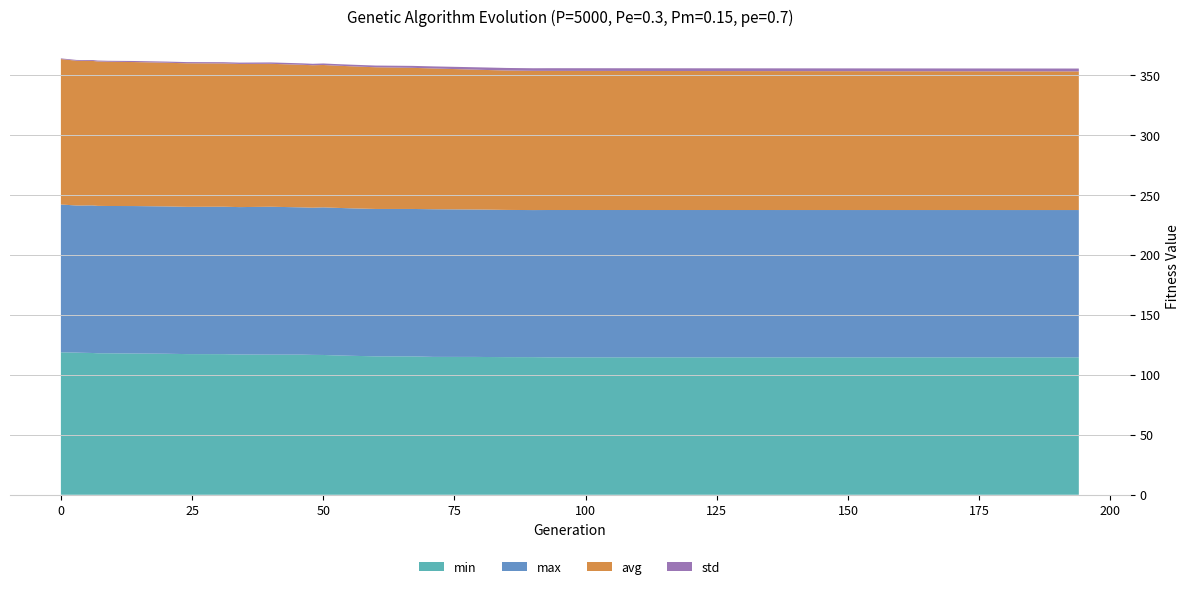

Reading left to right, list all the values displayed in this chart.

min: 0=118.8	3=118.6	4=118.4	6=118.2	7=118.0	9=118.0	14=117.8	20=117.6	24=117.3	31=117.3	34=117.0	40=116.9	46=116.9	48=116.7	50=116.6	52=116.3	55=115.9	60=115.4	67=115.4	71=115.0	79=115.0	81=114.9	85=114.8	90=114.8	93=114.6	194=114.6
max: 0=123.3	3=122.7	4=122.8	6=123.1	7=122.9	9=122.8	14=123.0	20=122.9	24=122.8	31=123.0	34=122.9	40=123.3	46=122.8	48=122.7	50=123.1	52=123.1	55=123.0	60=122.9	67=122.9	71=123.1	79=122.9	81=122.9	85=122.8	90=122.7	93=122.9	194=122.8
avg: 0=121.3	3=120.7	4=120.6	6=120.5	7=120.4	9=120.3	14=120.1	20=119.8	24=119.7	31=119.5	34=119.4	40=119.2	46=118.9	48=118.8	50=118.7	52=118.6	55=118.5	60=118.2	67=117.7	71=117.4	79=116.6	81=116.4	85=116.2	90=116.1	93=116.0	194=115.6
std: 0=0.6	3=0.7	4=0.7	6=0.7	7=0.8	9=0.8	14=0.9	20=1.0	24=1.0	31=1.1	34=1.1	40=1.2	46=1.2	48=1.2	50=1.3	52=1.3	55=1.4	60=1.4	67=1.6	71=1.7	79=2.0	81=2.1	85=2.1	90=2.2	93=2.2	194=2.4